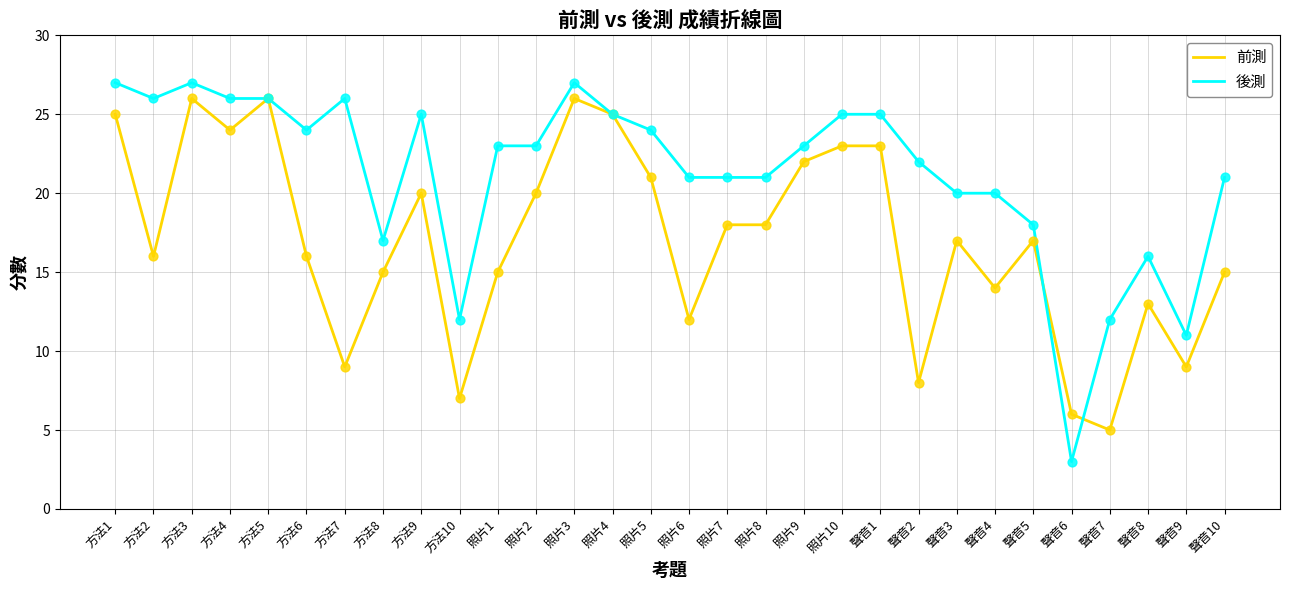

Which series has the largest range (max minus min)?

後測